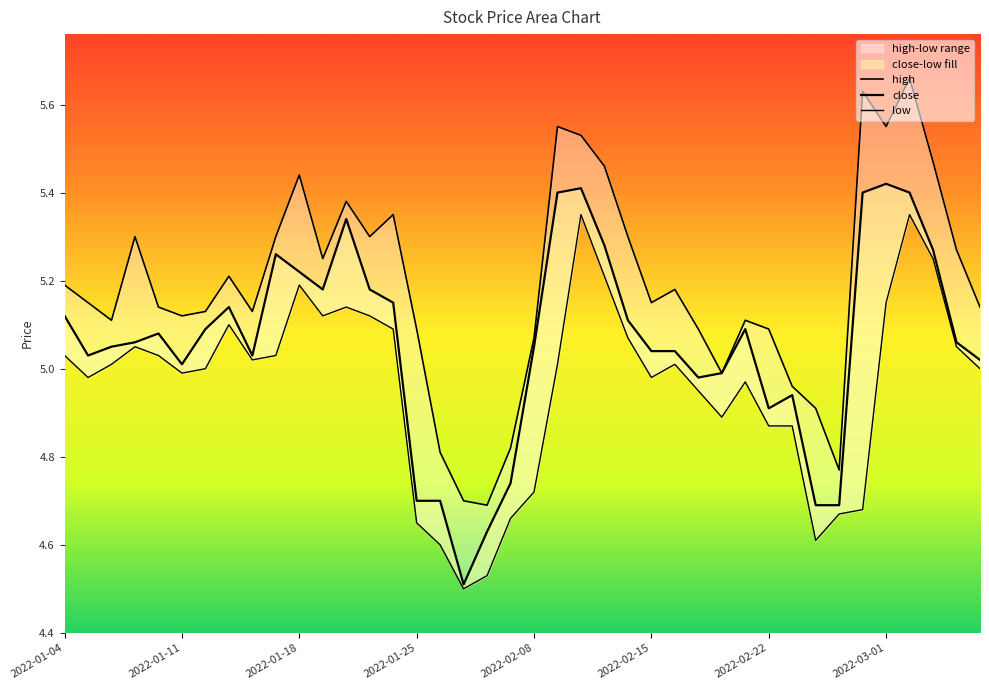

At which category is the sum across all series the highest?

2022-03-02